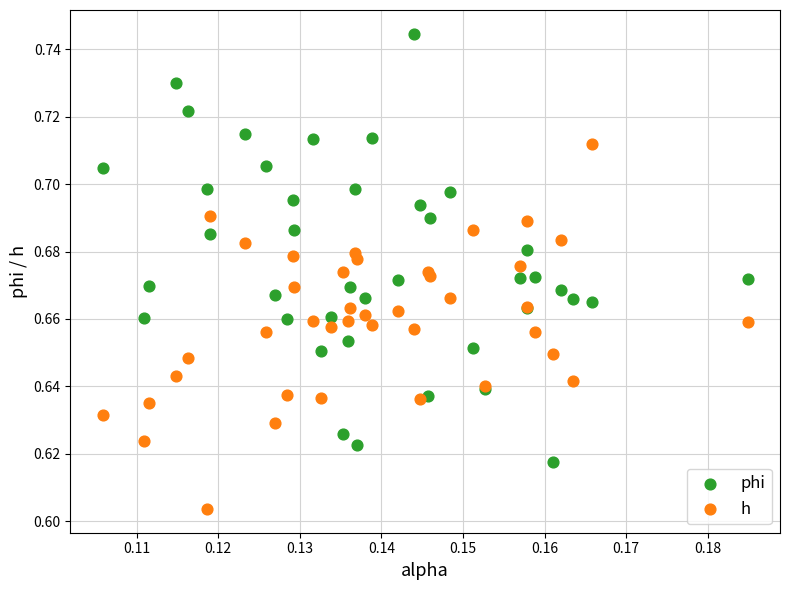

Which series contains the highest Y value?

phi